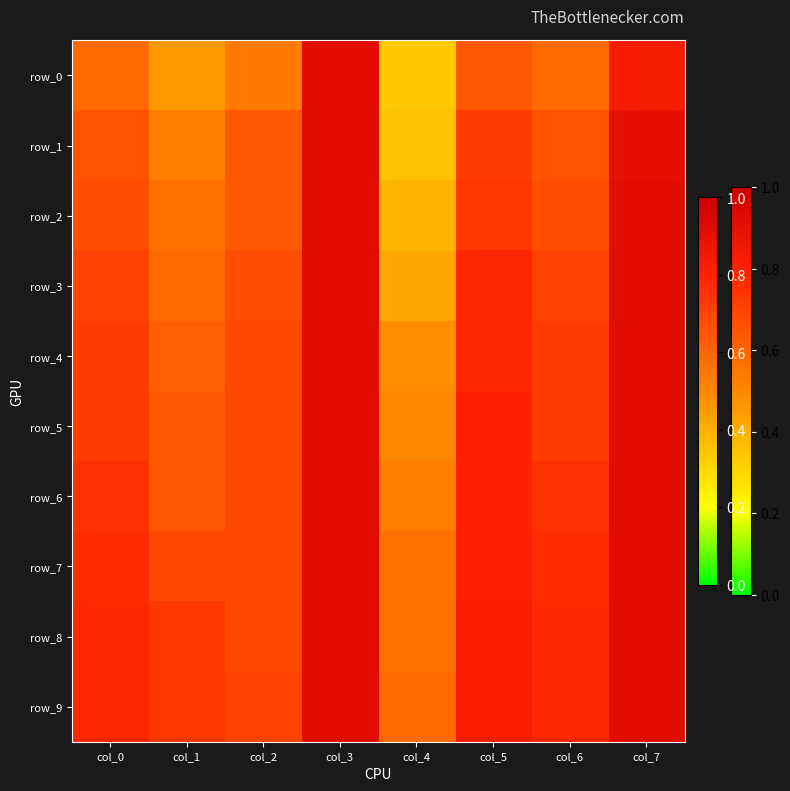

What is the difference between the maximum and minimum values in the row_9 series?

0.3